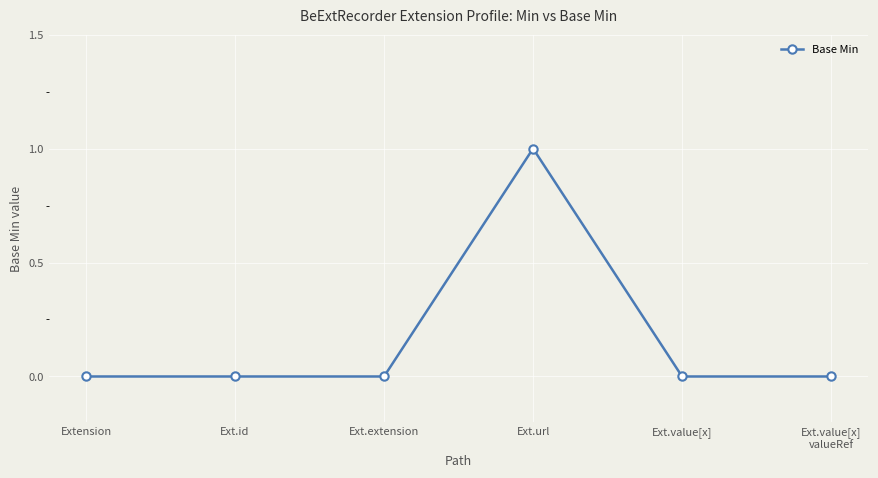

What is the label of the 2nd point from the right?

Ext.value[x]